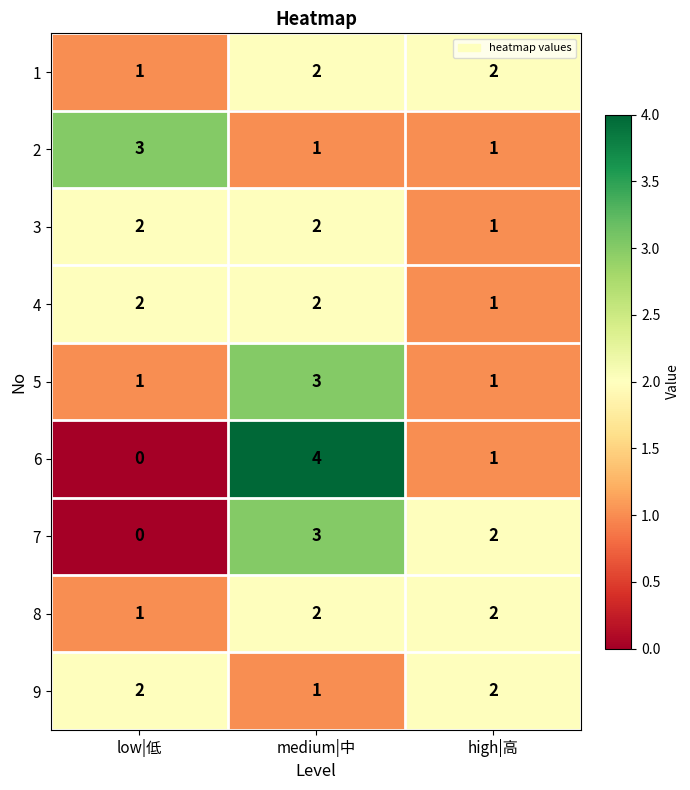

The 8 series shows 2 at high|高. True or false?

True